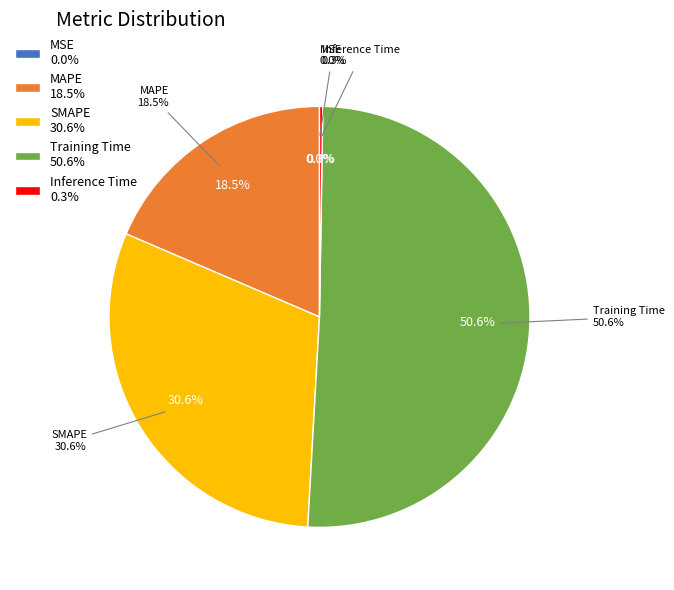

What percentage is the MAPE slice, to the nearest percent?

19%